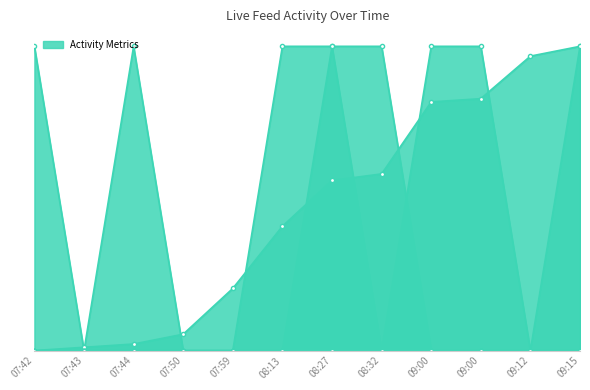

What is the difference between the id values at 07:50 and 08:27?

0.5